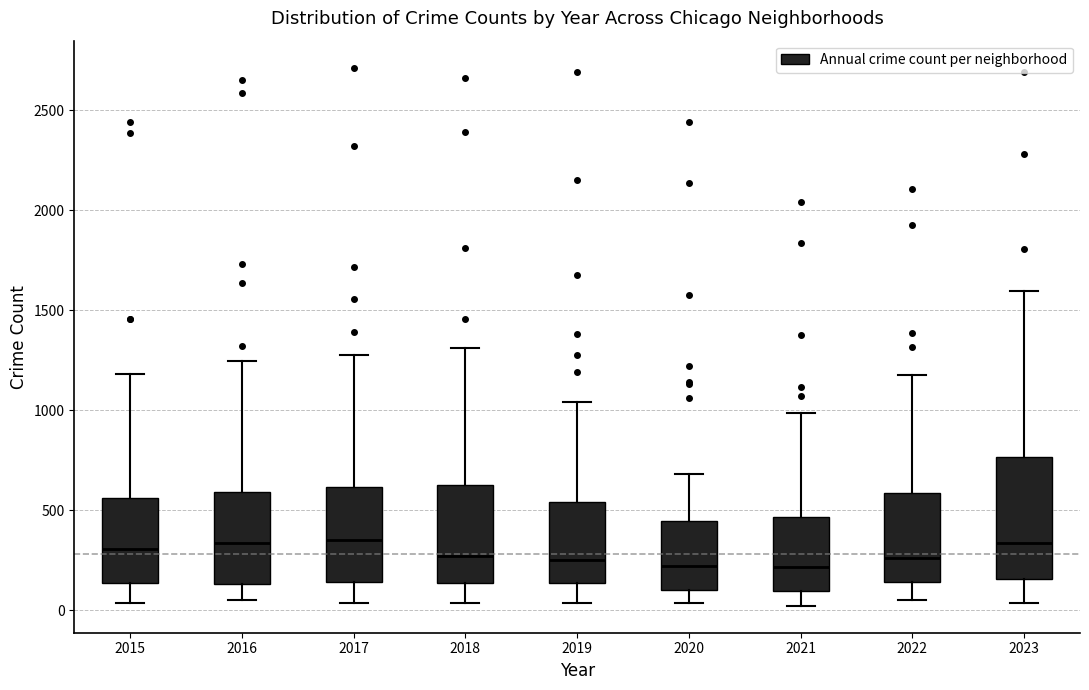

Reading left to right, read every box against the y-axis: the position of its median line, the range the box covers, and the ends of its whiskers. The values are not printed on the chart, so give them approximately, as read against the axis.

2015: median 300, box 150 to 550, whiskers 50 to 1200
2016: median 350, box 150 to 600, whiskers 50 to 1250
2017: median 350, box 150 to 600, whiskers 50 to 1300
2018: median 250, box 150 to 650, whiskers 50 to 1300
2019: median 250, box 150 to 550, whiskers 50 to 1050
2020: median 200, box 100 to 450, whiskers 50 to 700
2021: median 200, box 100 to 450, whiskers 0 to 1000
2022: median 250, box 150 to 600, whiskers 50 to 1200
2023: median 350, box 150 to 750, whiskers 50 to 1600